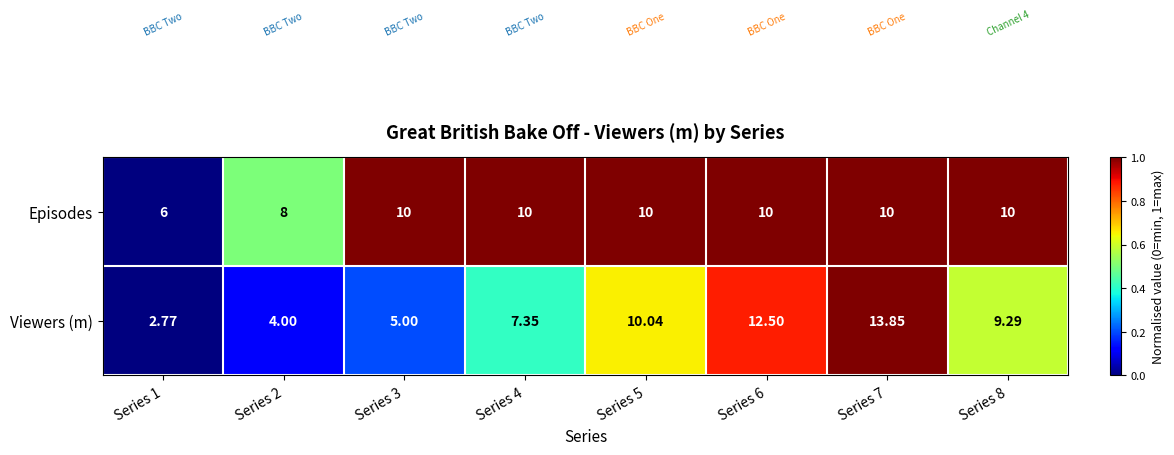

Which series has the largest range (max minus min)?

Viewers (m)